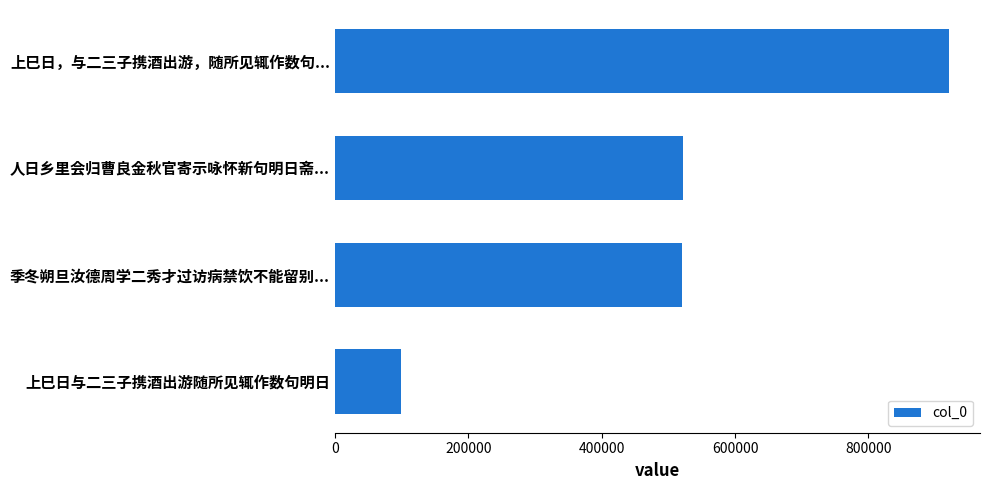

What is the ratio of the value at 上巳日，与二三子携酒出游，随所见辄作数句... to the value at 人日乡里会归曹良金秋官寄示咏怀新句明日斋...?

1.8